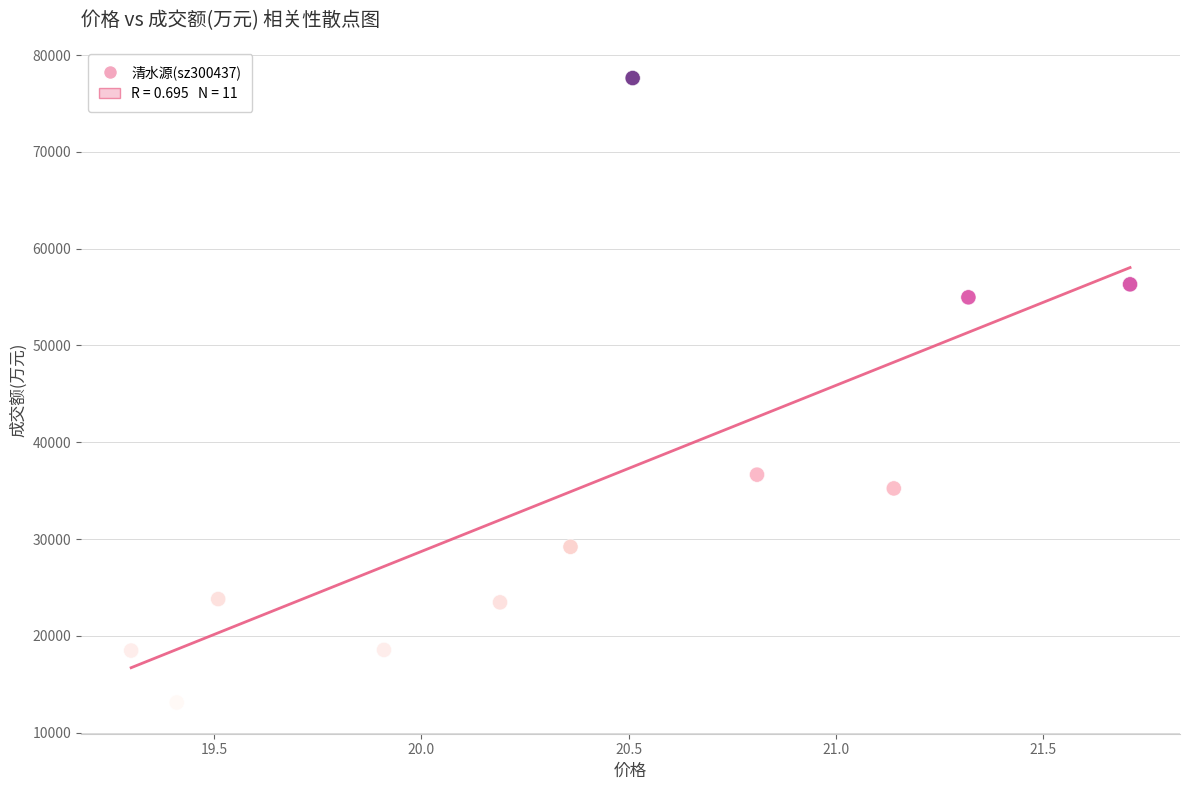

What is the average Y value?

35218